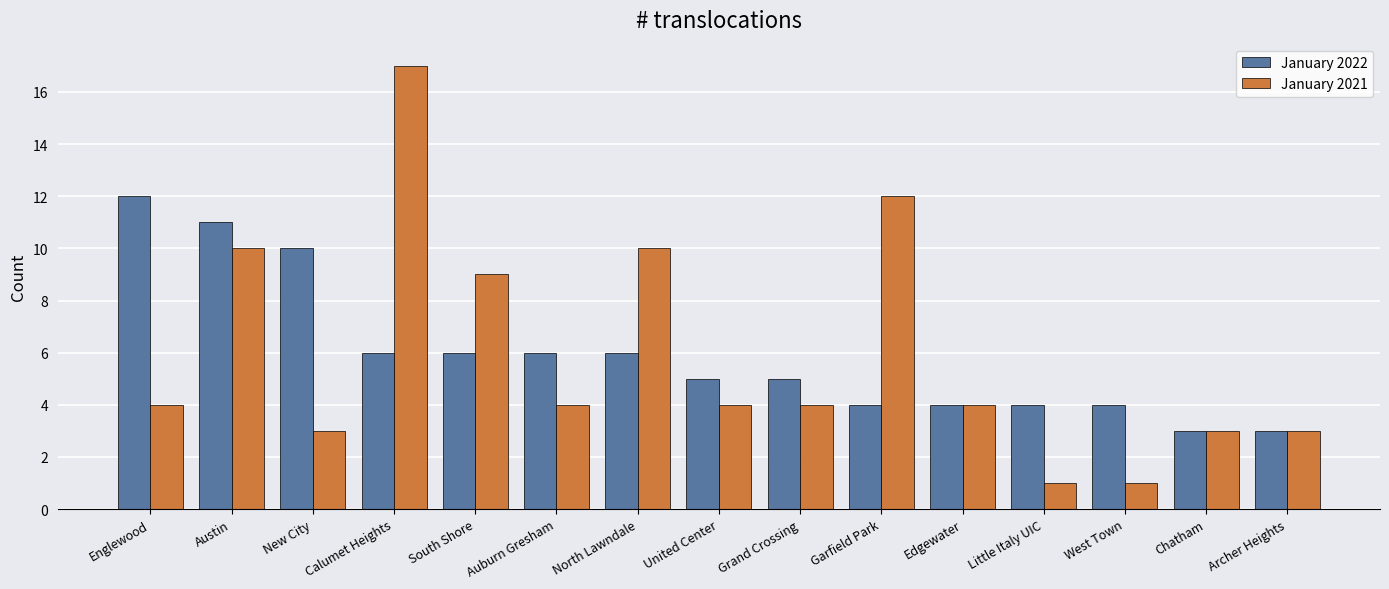

At which label does January 2022 first exceed 5?

Englewood